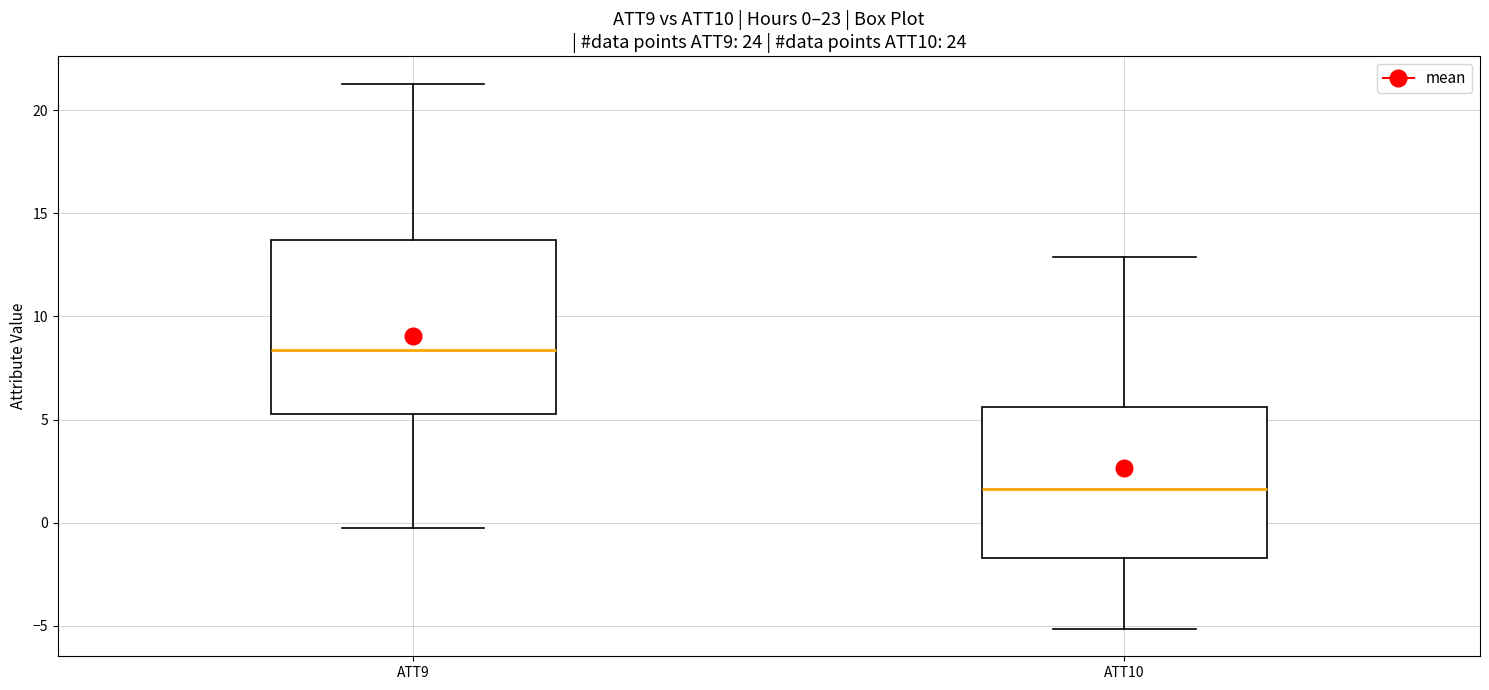

Which box is the tallest, from its lower edge to its upper edge?

ATT9